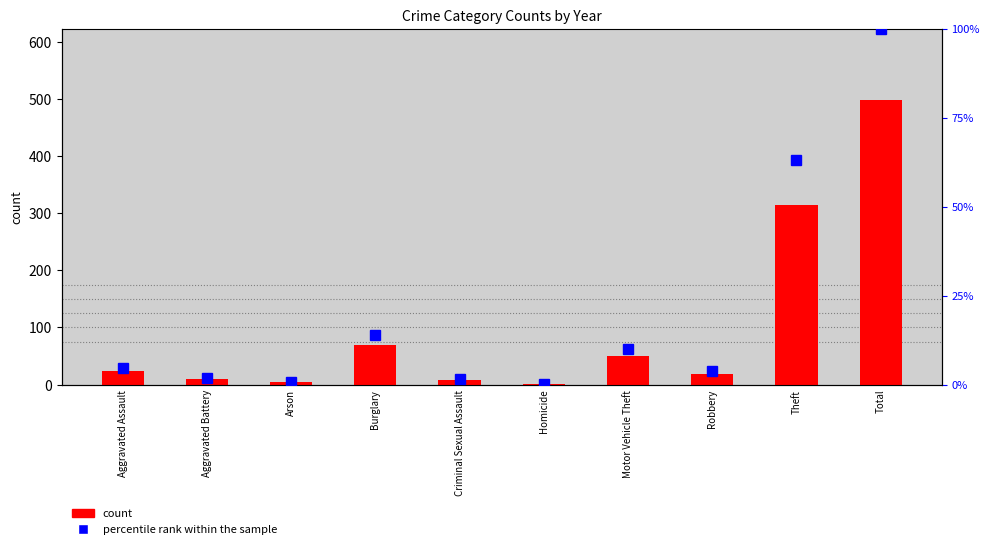

Rank the series at Criminal Sexual Assault from lowest to highest value.

percentile rank within the sample, count